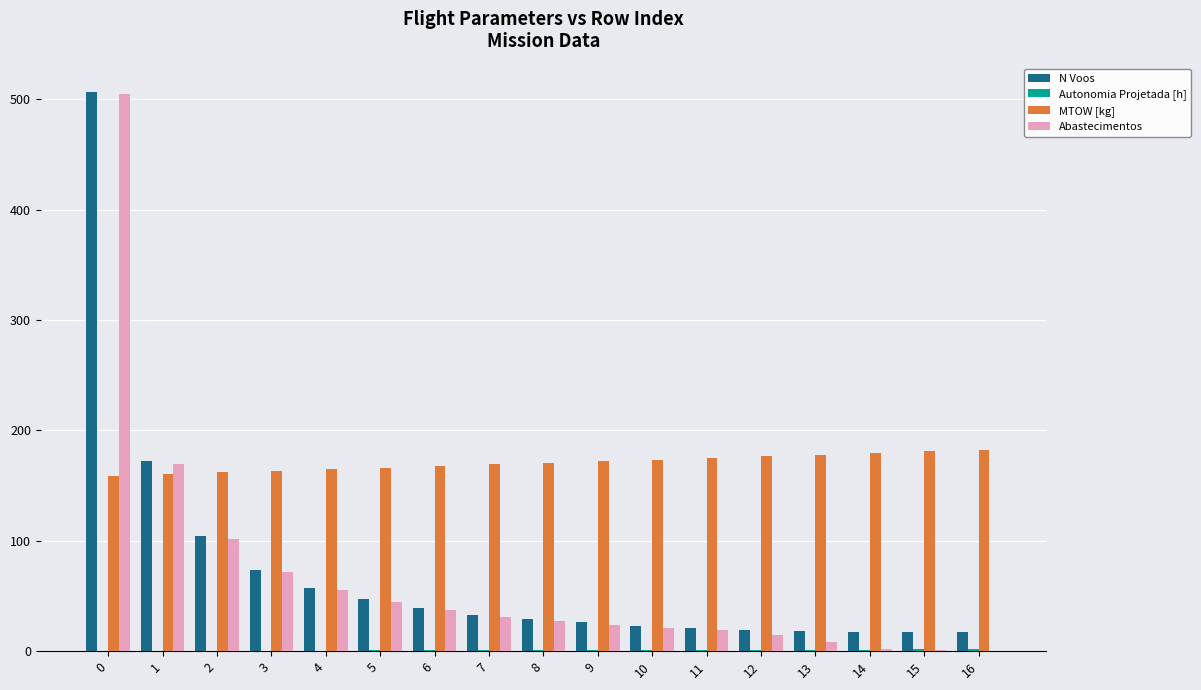

The value of Abastecimentos at 1 is 233.0. True or false?

False